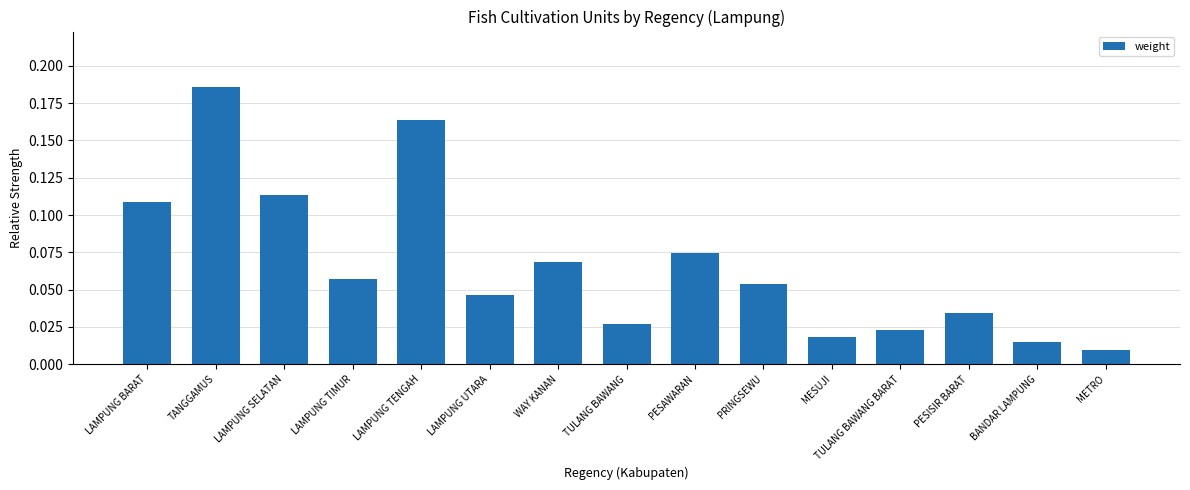

Count the number of categories in the chart.

15